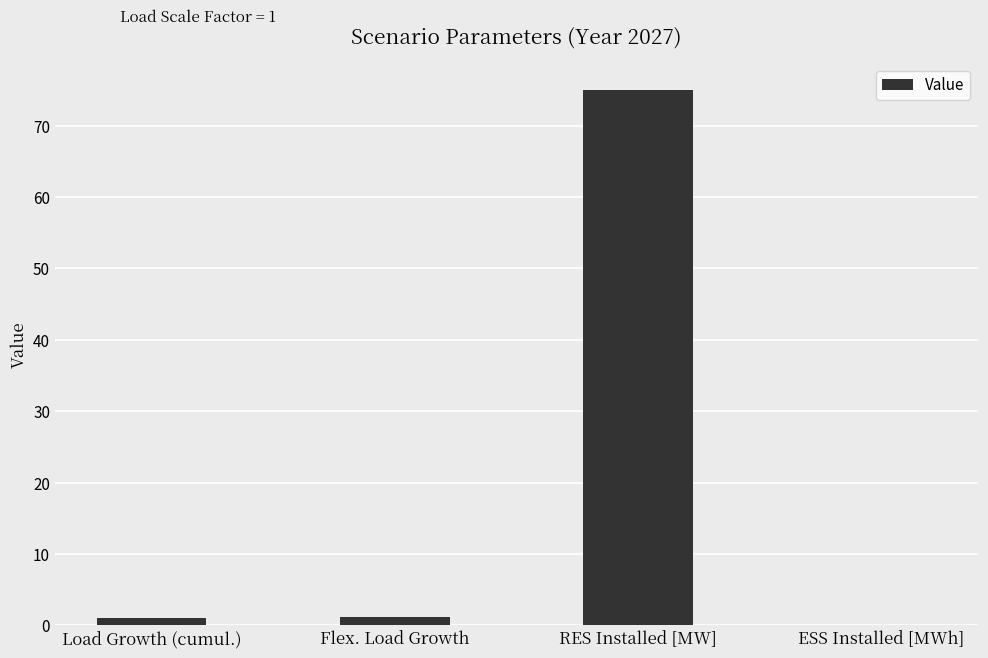

Is it true that the value at RES Installed [MW] is 114.3?

False